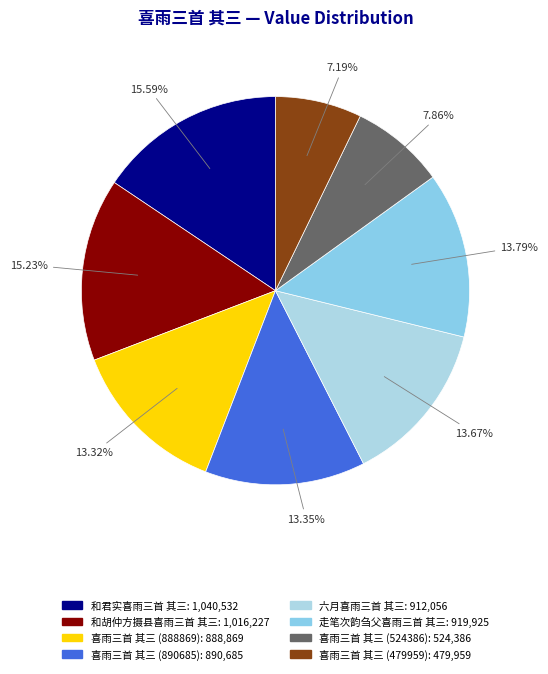

How many slices are in this pie chart?

8